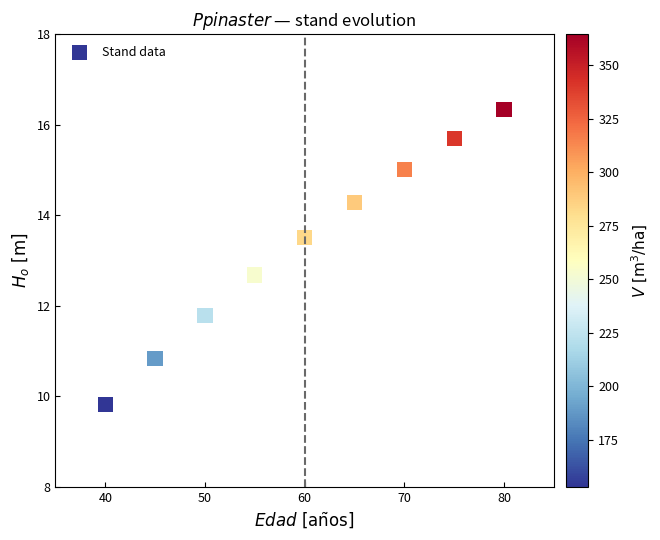

What Y value in the scatter plot is closest to 13?

12.7